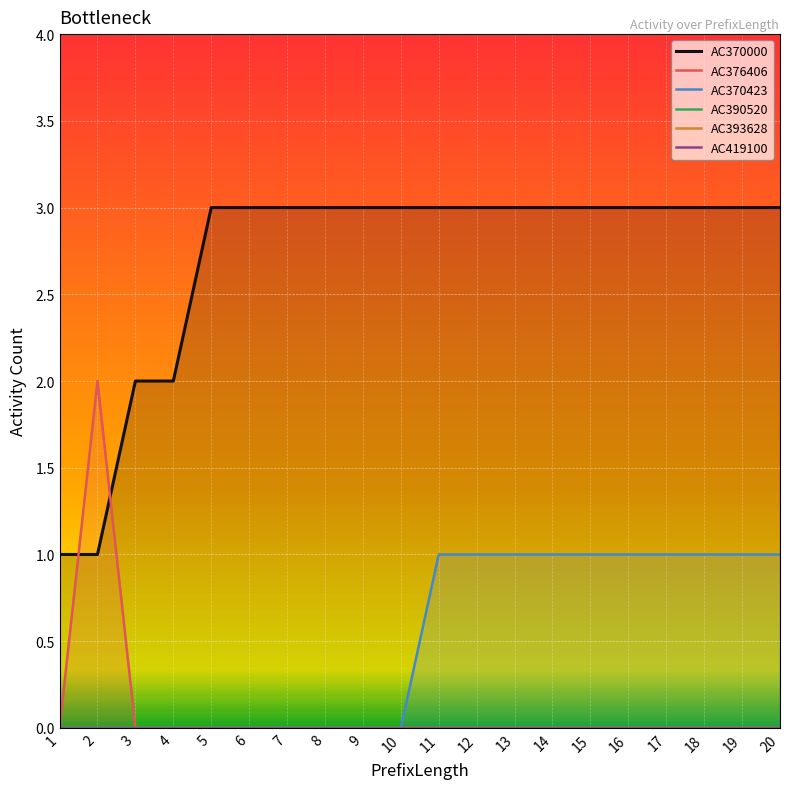

The AC376406 series shows -1 at 5. True or false?

False